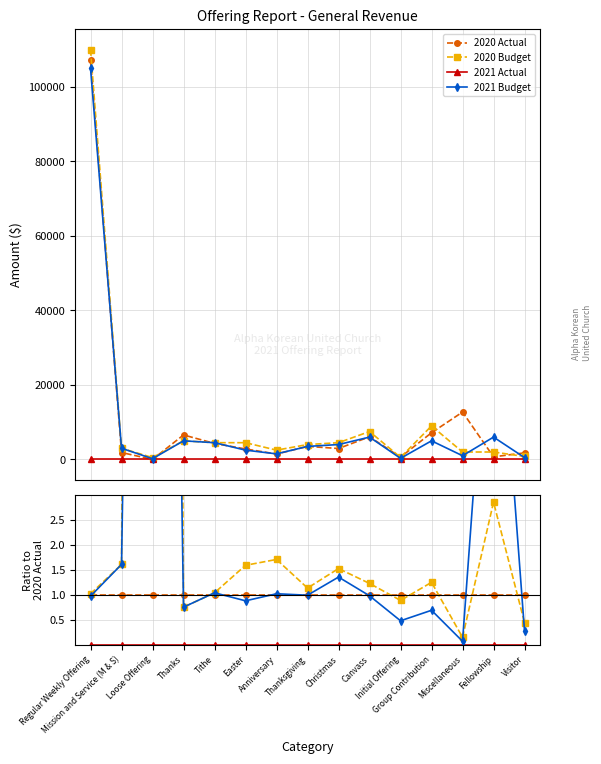

How many categories are shown in the chart?

15